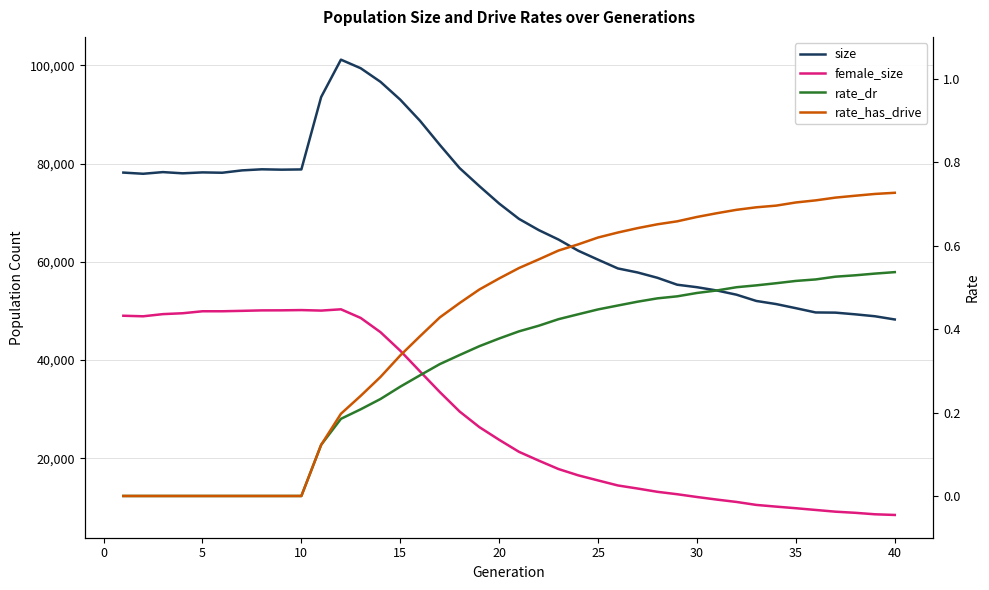

What is the difference between the maximum and second lowest values in the female_size series?

41753.0